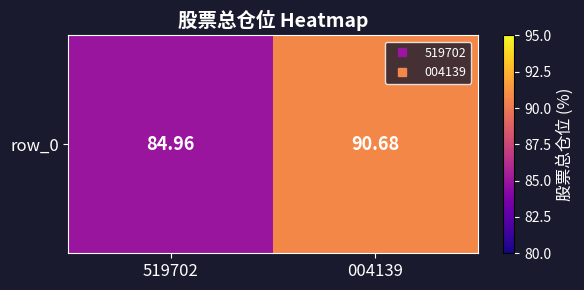

What is the ratio of the value at 519702 to the value at 004139?

0.9